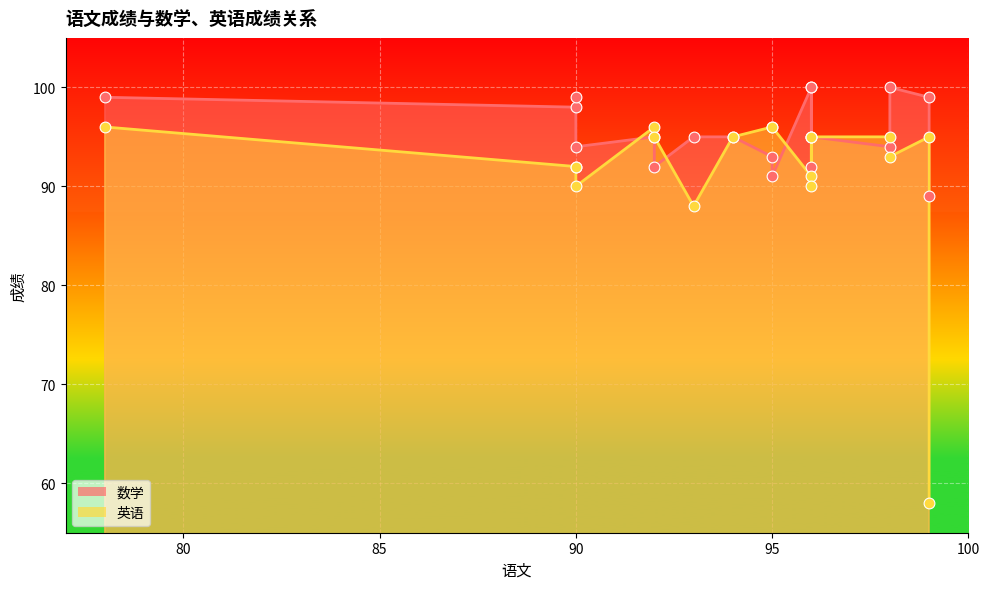

At which category is the sum across all series the highest?

78